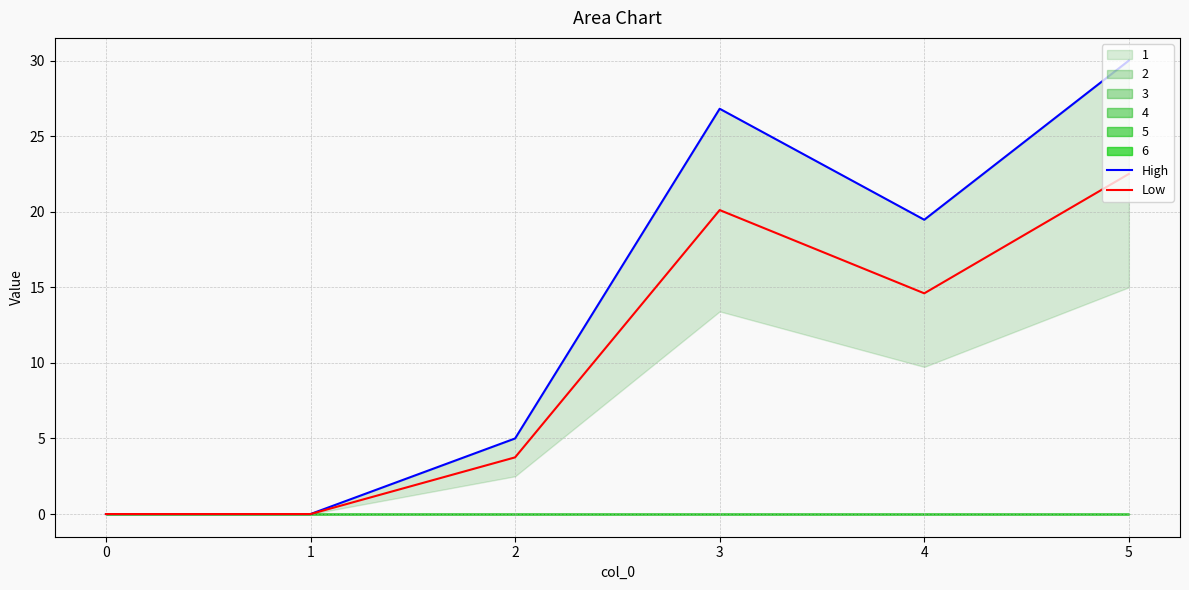

Does the chart have visible grid lines?

Yes